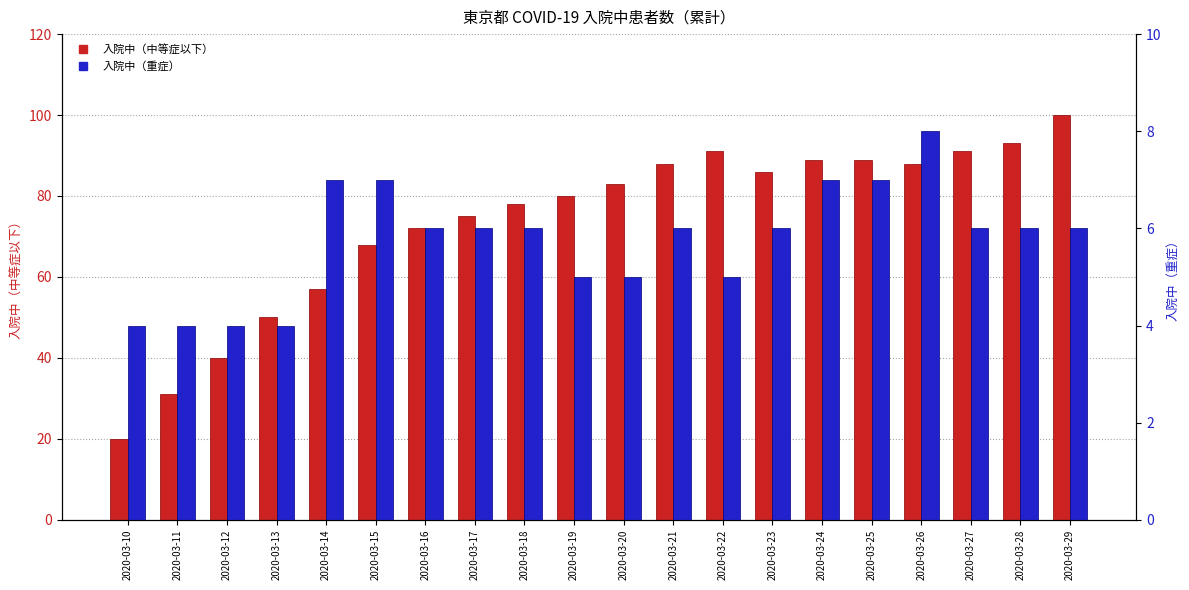

What are all the series names shown in the legend?

入院中（中等症以下）, 入院中（重症）